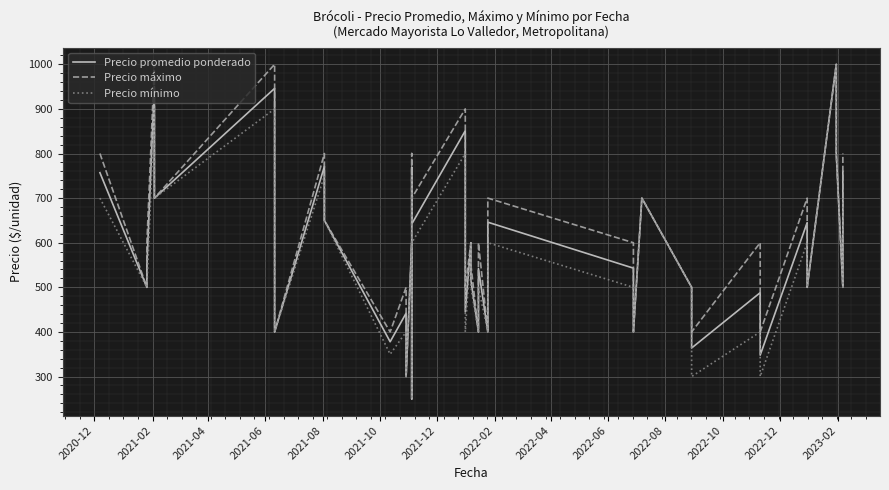

What is the value of the Precio promedio ponderado point at the 26th from the left?

646